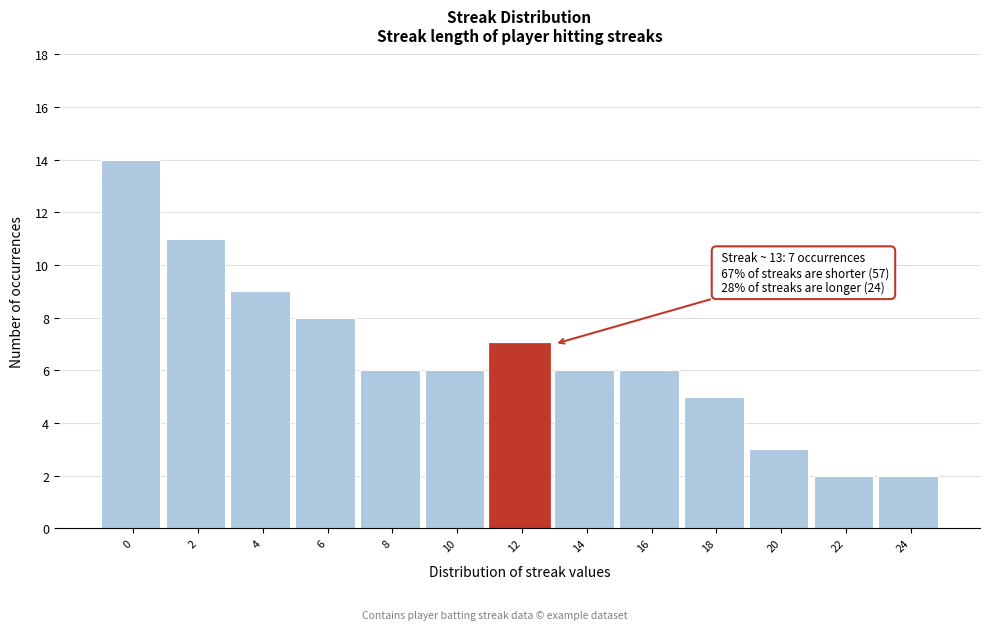

Reading left to right, extract all data points from this chart.

14	11	9	8	6	6	7	6	6	5	3	2	2